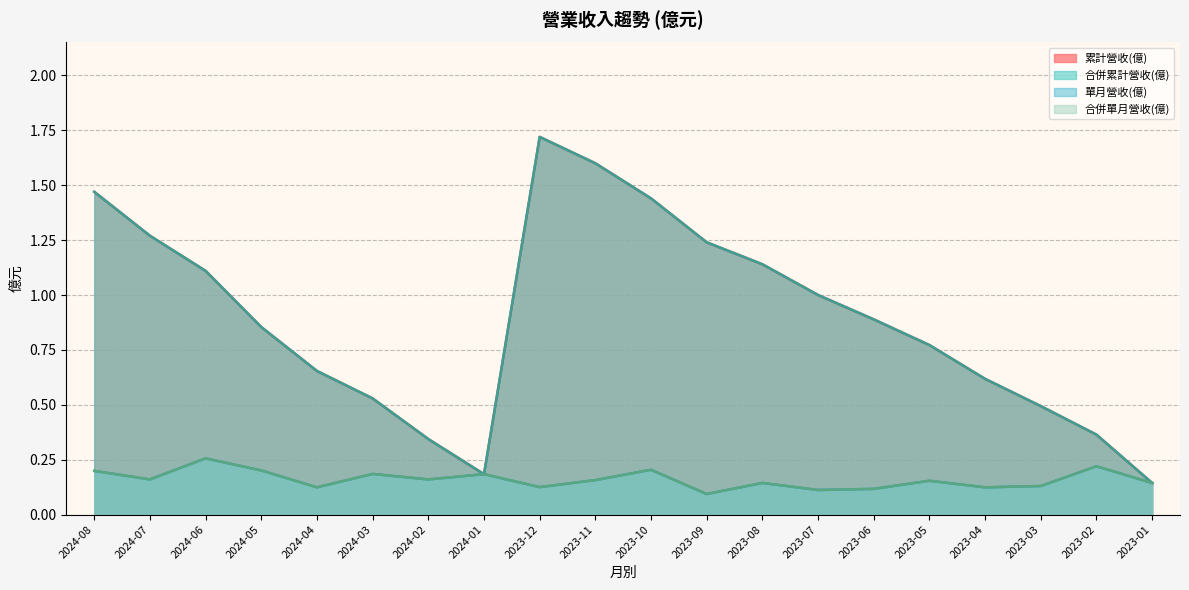

What are all the series names shown in the legend?

累計營收(億), 合併累計營收(億), 單月營收(億), 合併單月營收(億)